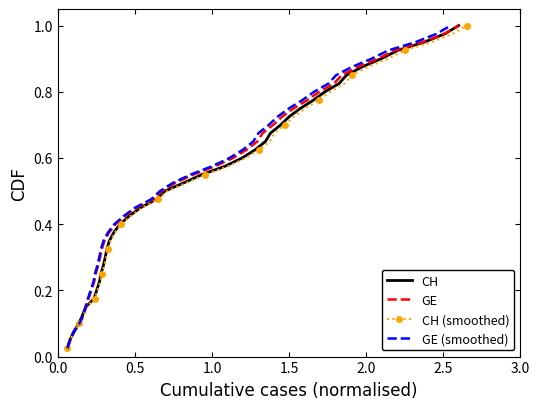

True or false: GE and CH (smoothed) cross at least once.

False